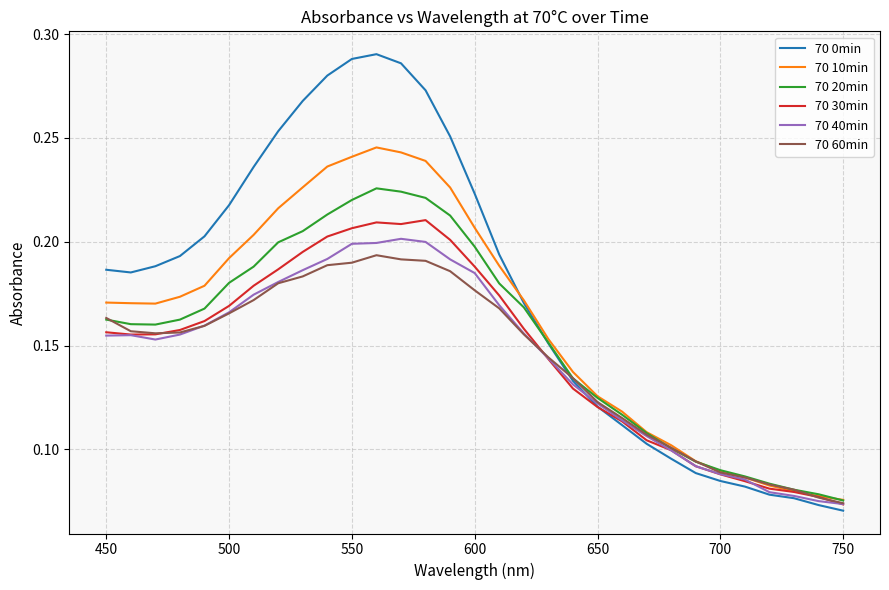

Which series has the widest spread of values?

70 0min